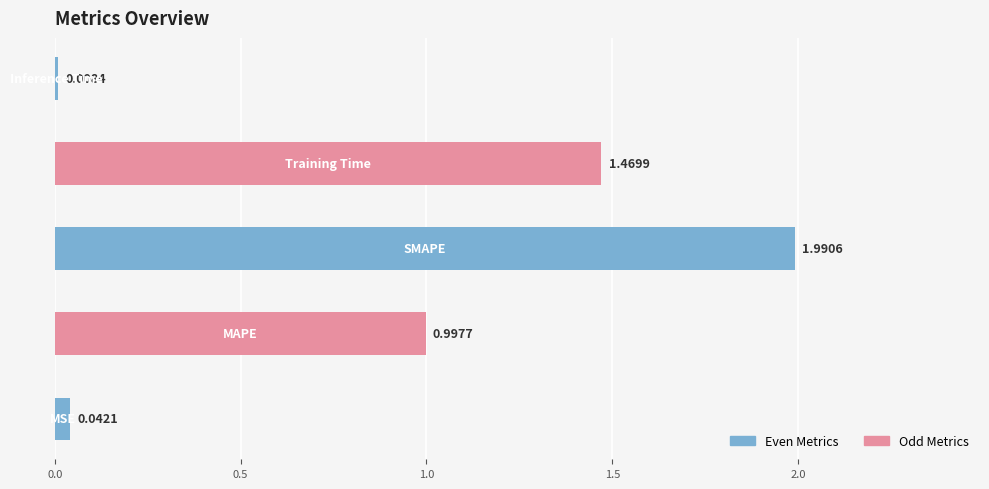

What is the difference between the maximum and minimum values?

2.0